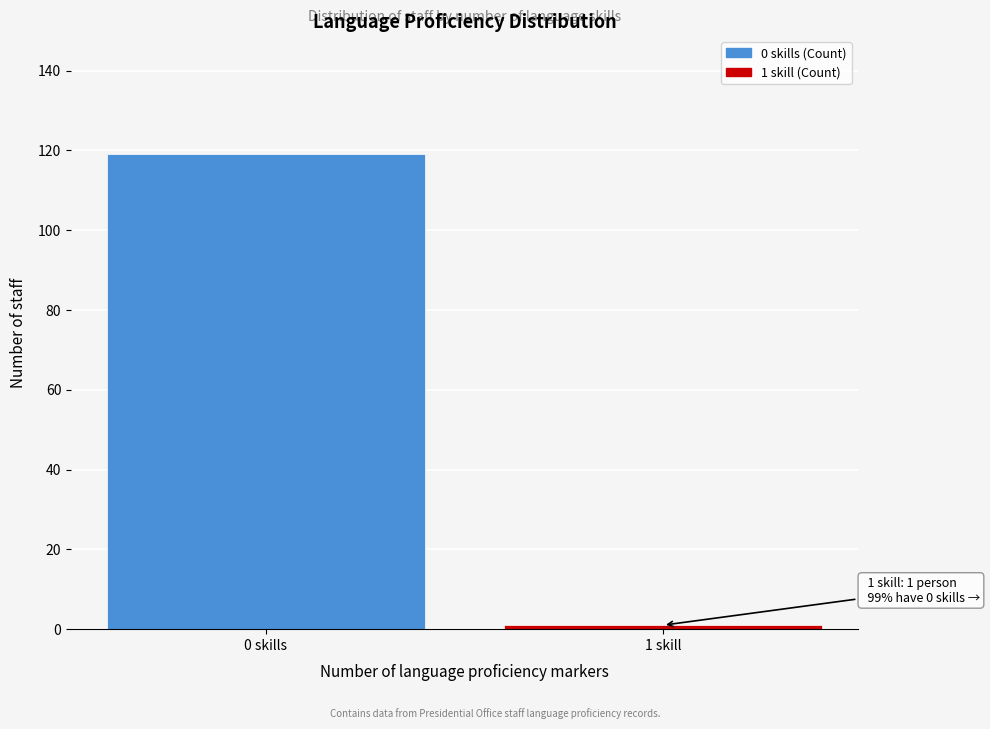

Reading right to left, transcribe all the data shown in this chart.

1 skill=1	0 skills=119